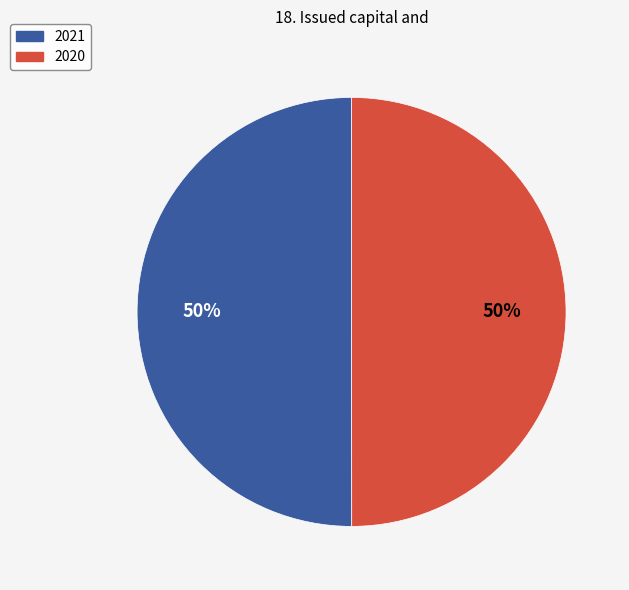

What percentage is the 2020 slice, to the nearest percent?

50%